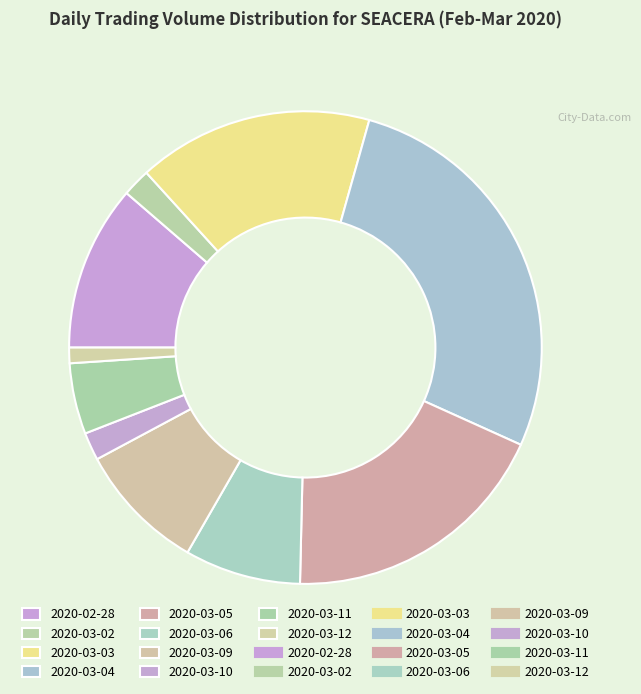

Rank the categories by value from highest to lowest.

2020-03-04, 2020-03-05, 2020-03-03, 2020-02-28, 2020-03-09, 2020-03-06, 2020-03-11, 2020-03-02, 2020-03-10, 2020-03-12